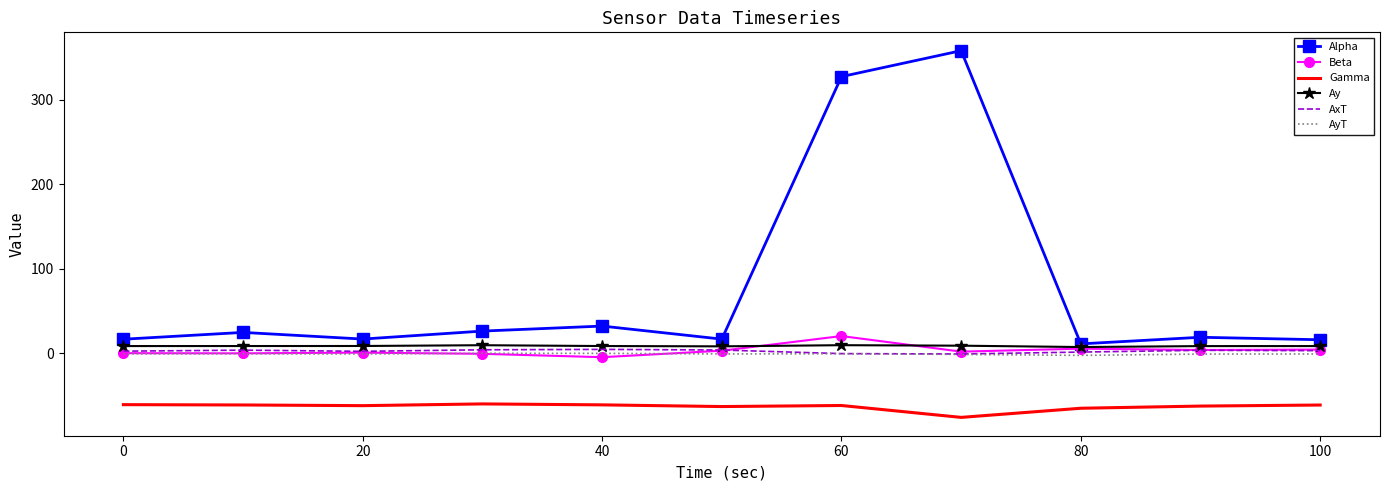

Which series has the largest total across all categories?

Alpha